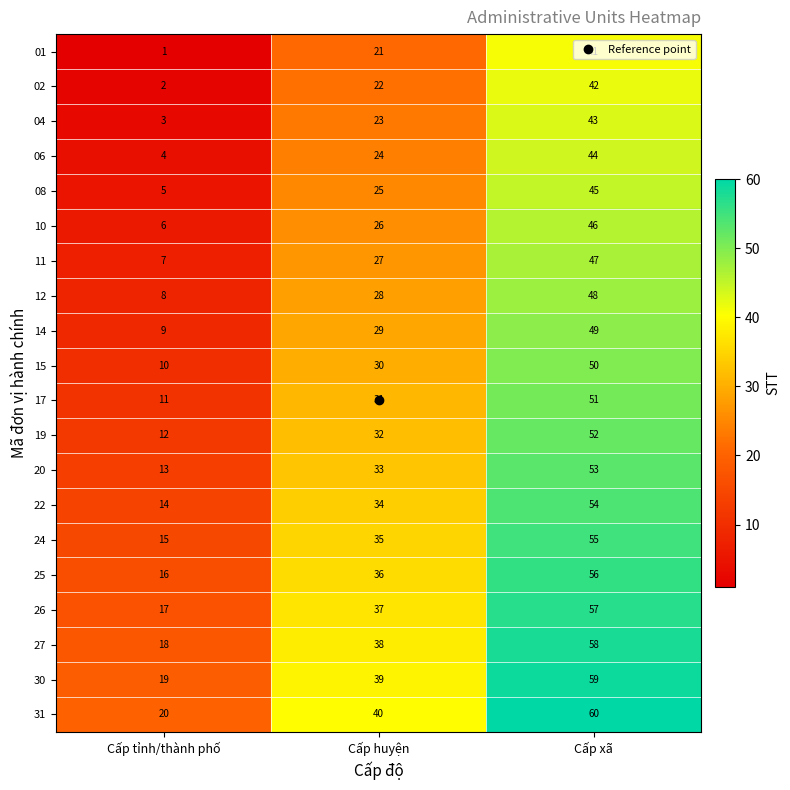

What is the difference between the maximum and second lowest values in the 12 series?

20